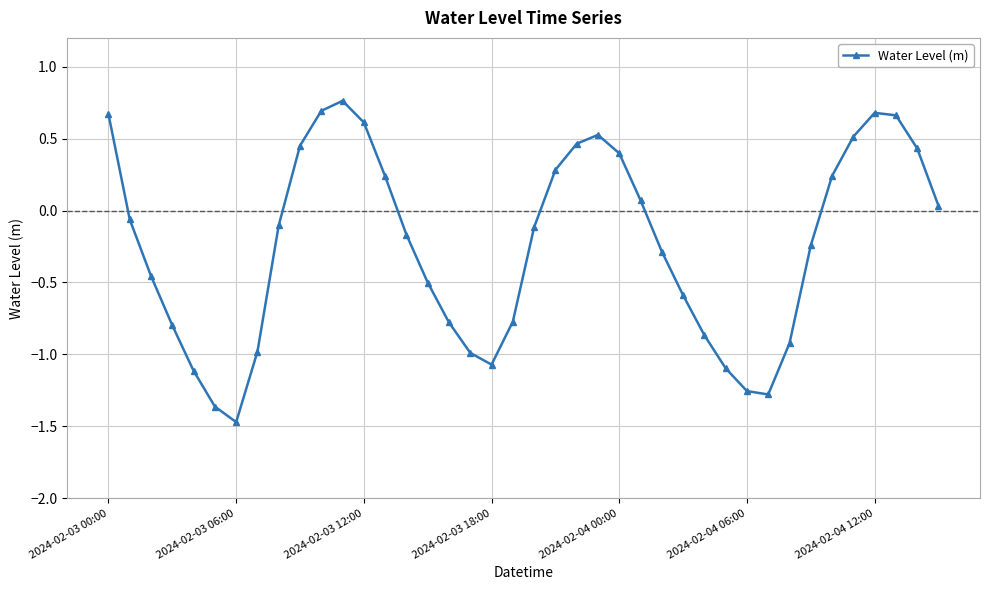

What is the value of the 17th point from the left?

-0.8